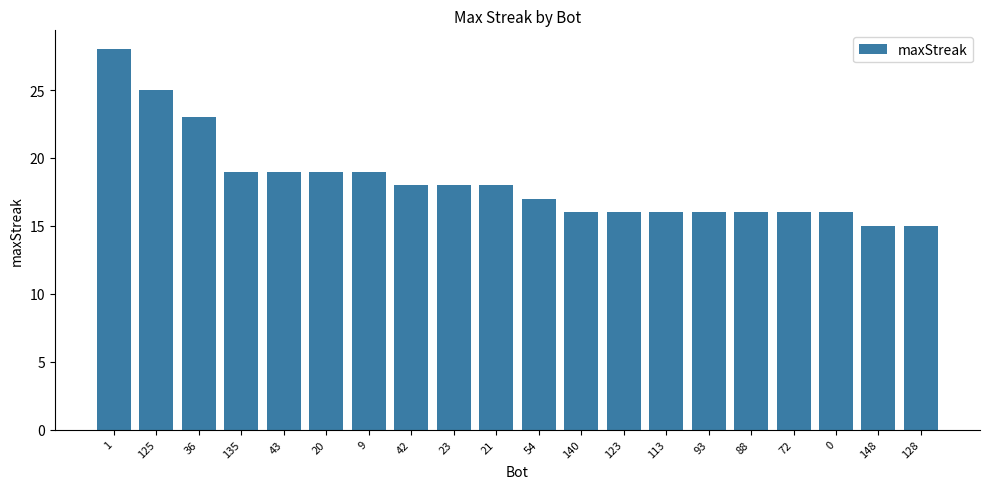

What is the change in value from 123 to 148?

-1